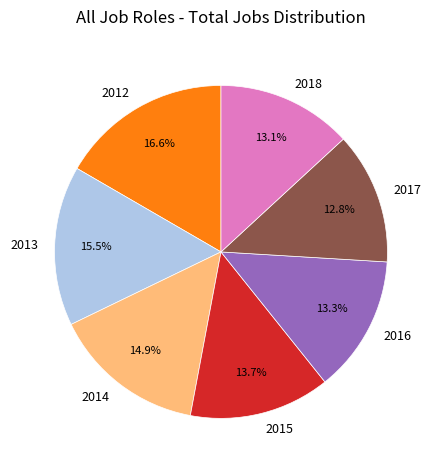

Is 2012 the majority of the pie?

No